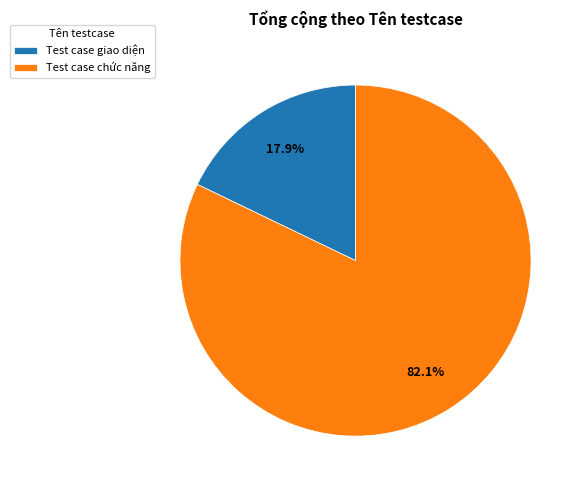

Between Test case giao diện and Test case chức năng, which is larger?

Test case chức năng